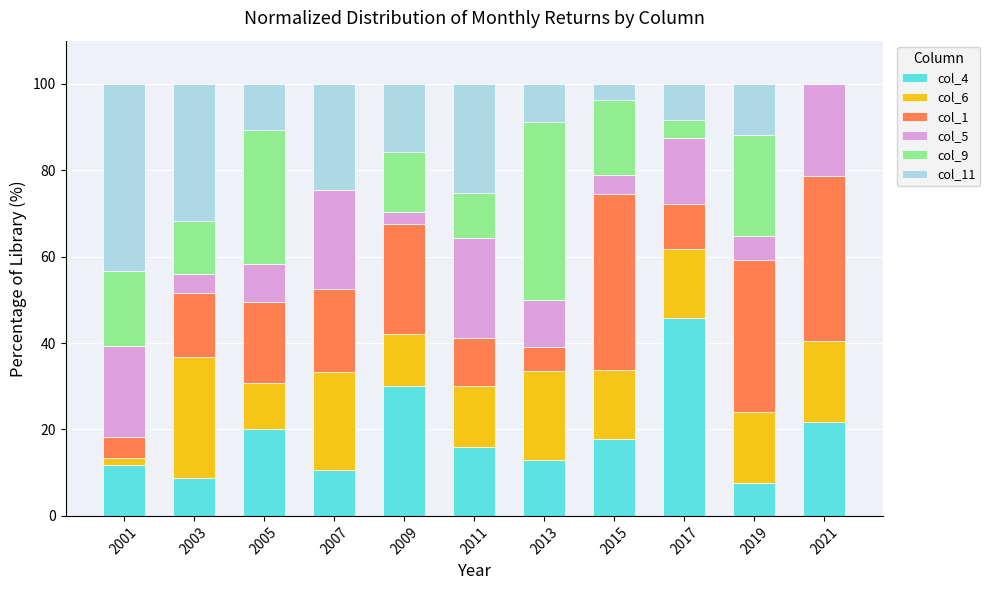

What is the total value across all series at 2005?

100.0